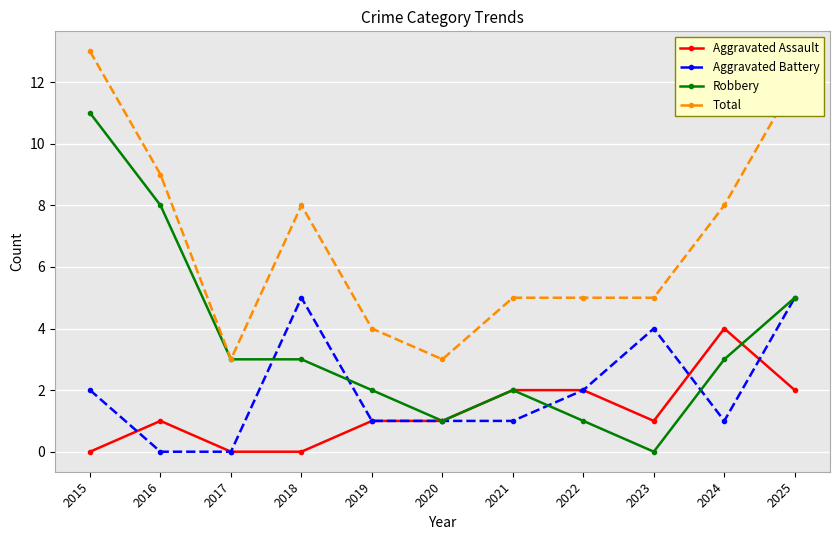

At which label does Aggravated Battery first exceed 1?

2015